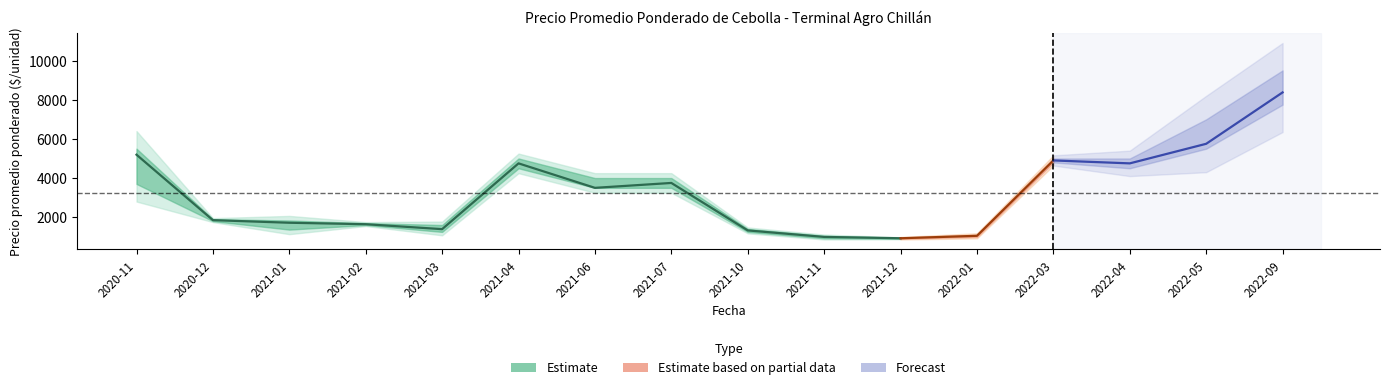

Is it true that Precio minimo equals 1843 at 2021-01?

False